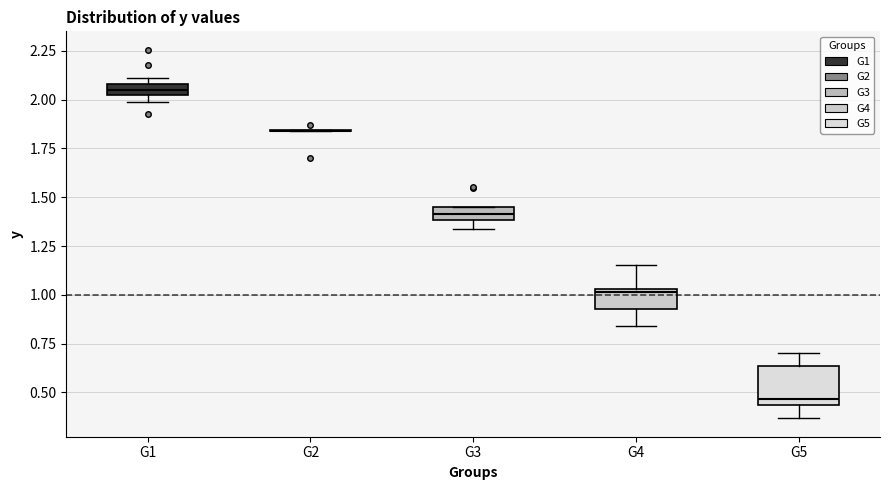

Where is the lower edge of the box for G3 on the y-axis? The values are not printed on the chart, so give them approximately, as read against the axis.

1.40